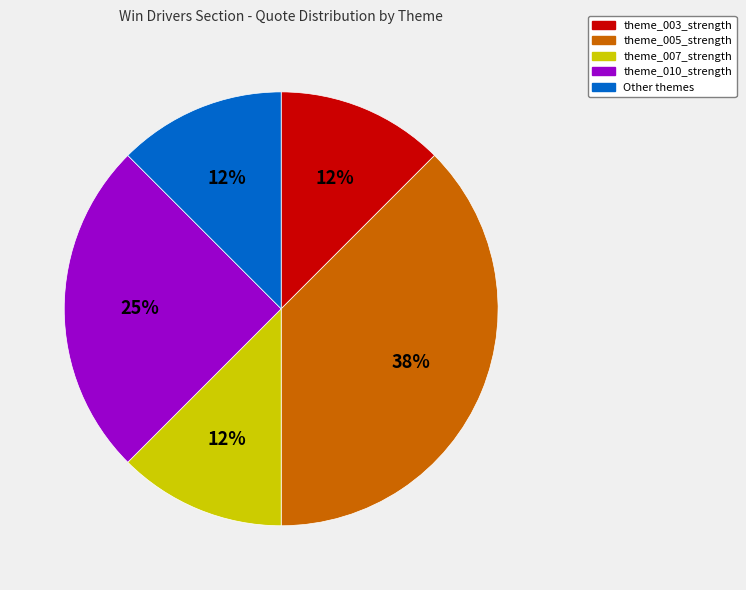

Do theme_010_strength and theme_003_strength together represent more than half of the pie?

No